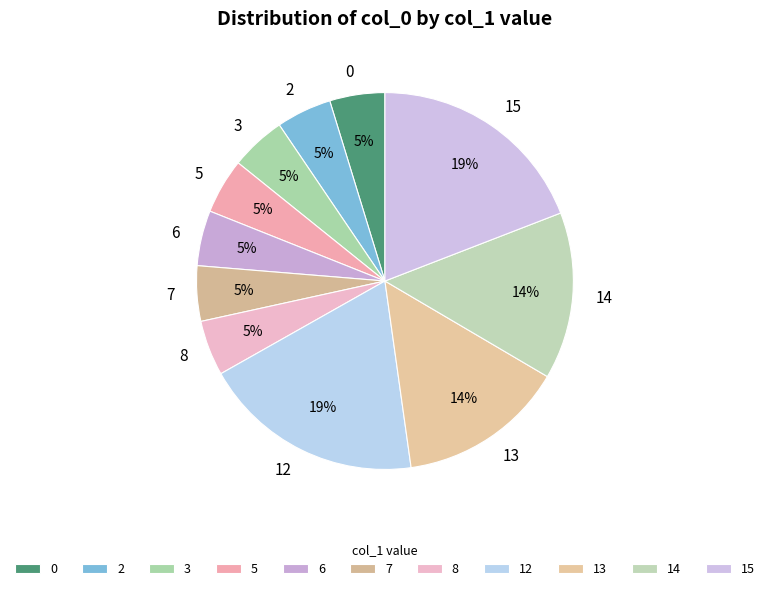

To the nearest percent, what portion does 7 represent?

5%